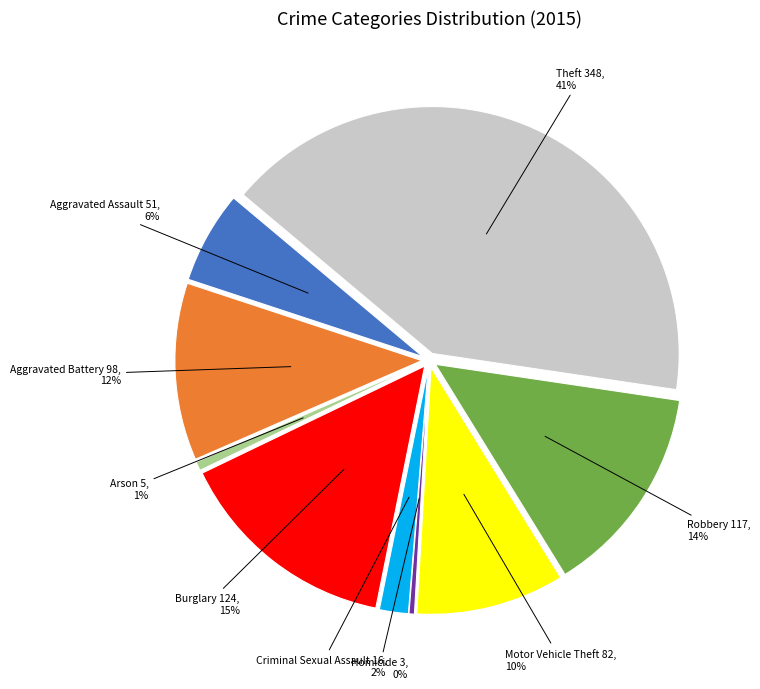

Rank the categories by value from lowest to highest.

Homicide, Arson, Criminal Sexual Assault, Aggravated Assault, Motor Vehicle Theft, Aggravated Battery, Robbery, Burglary, Theft